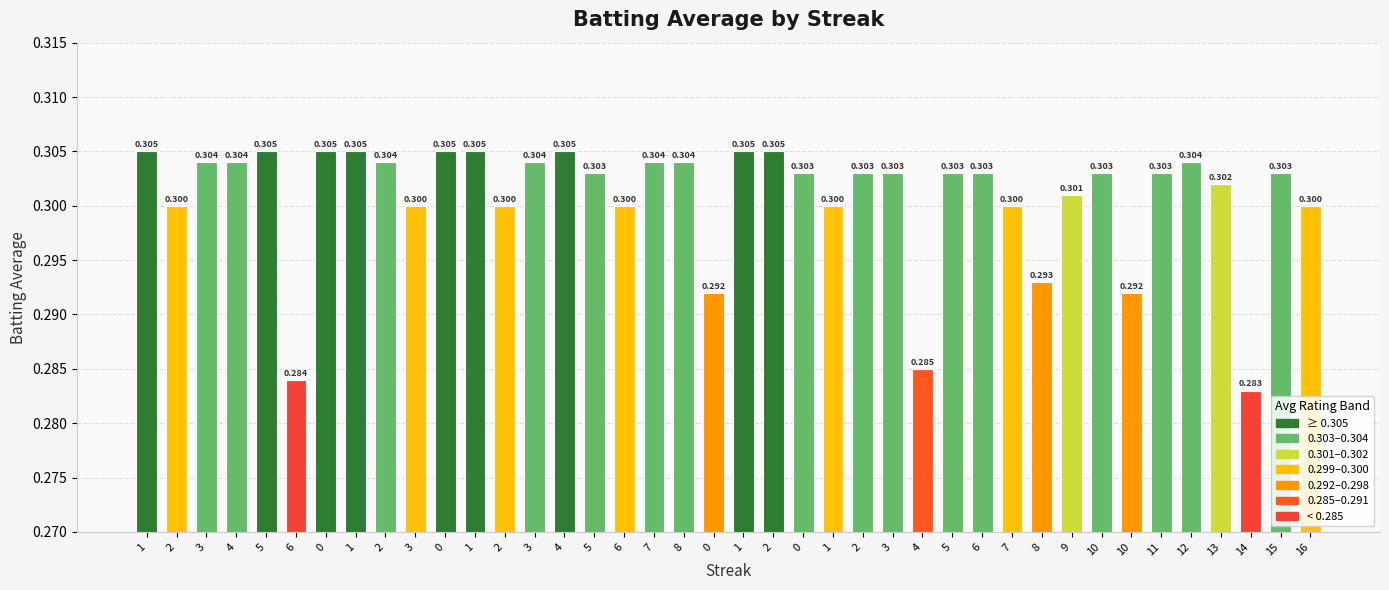

Reading left to right, extract all data points from this chart.

1=0.3	2=0.3	3=0.3	4=0.3	5=0.3	6=0.3	0=0.3	1=0.3	2=0.3	3=0.3	0=0.3	1=0.3	2=0.3	3=0.3	4=0.3	5=0.3	6=0.3	7=0.3	8=0.3	0=0.3	1=0.3	2=0.3	0=0.3	1=0.3	2=0.3	3=0.3	4=0.3	5=0.3	6=0.3	7=0.3	8=0.3	9=0.3	10=0.3	10=0.3	11=0.3	12=0.3	13=0.3	14=0.3	15=0.3	16=0.3